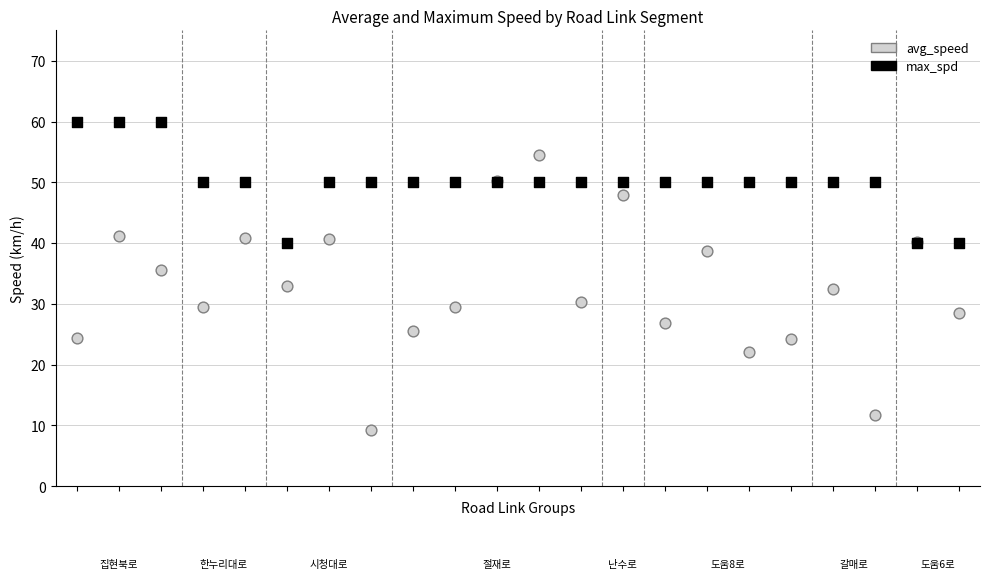

Which series contains the highest Y value?

max_spd